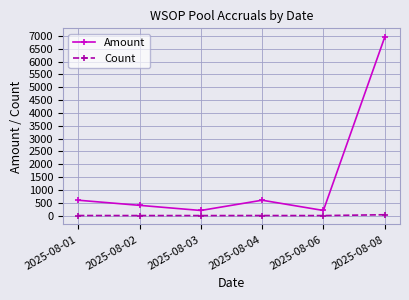

What is the difference between the maximum and minimum values in the Count series?

33